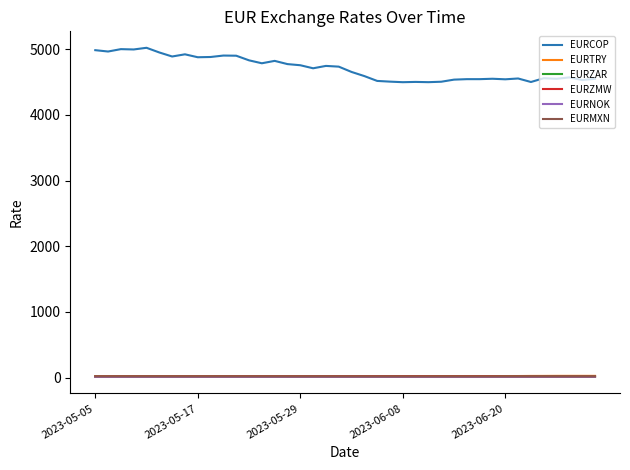

Which series has the largest range (max minus min)?

EURCOP